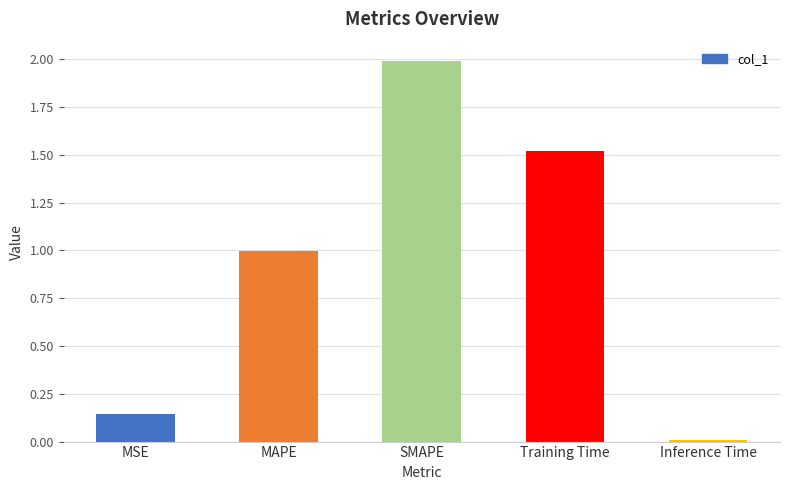

Which has a higher value, Training Time or SMAPE?

SMAPE